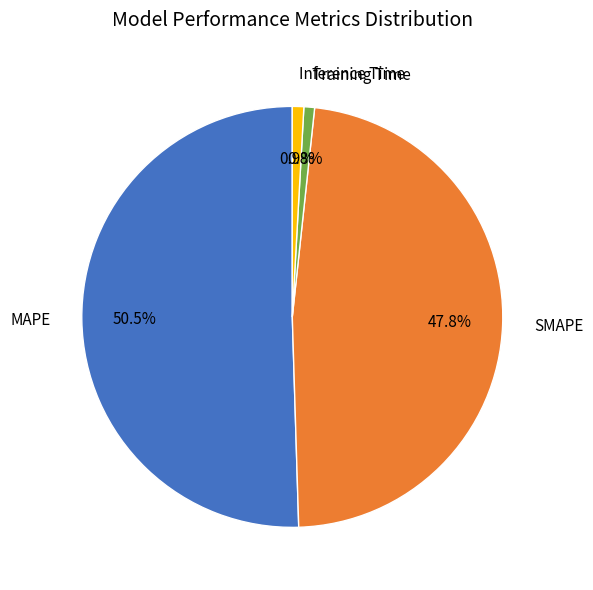

Is there a majority slice in this chart?

Yes